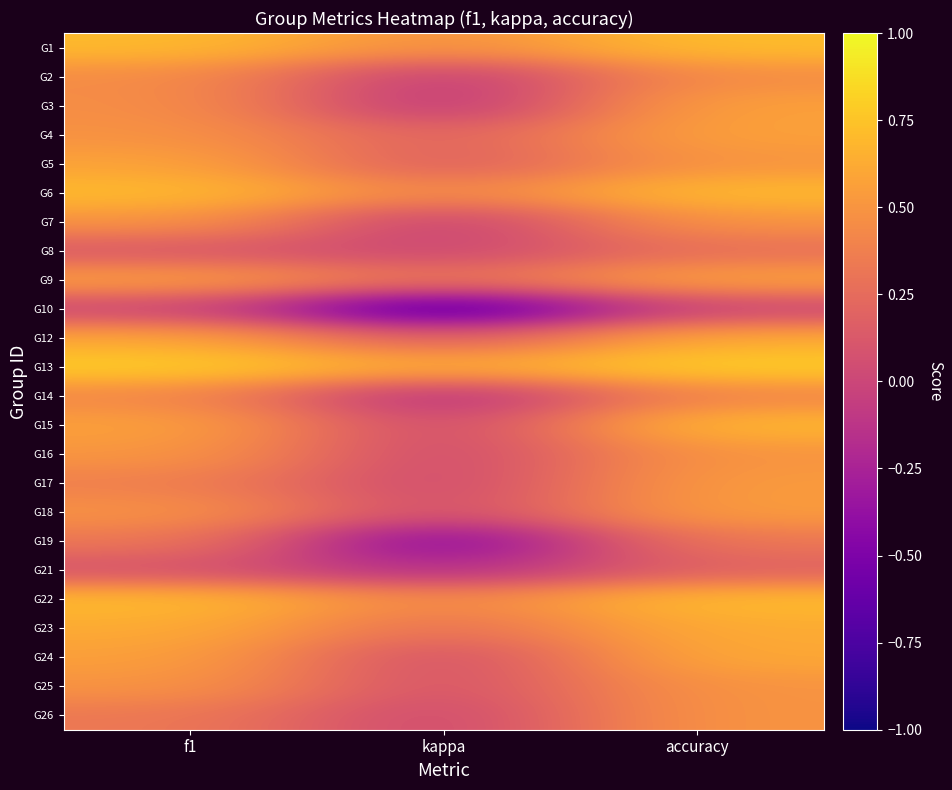

At how many categories does at least one series exceed 0?

3